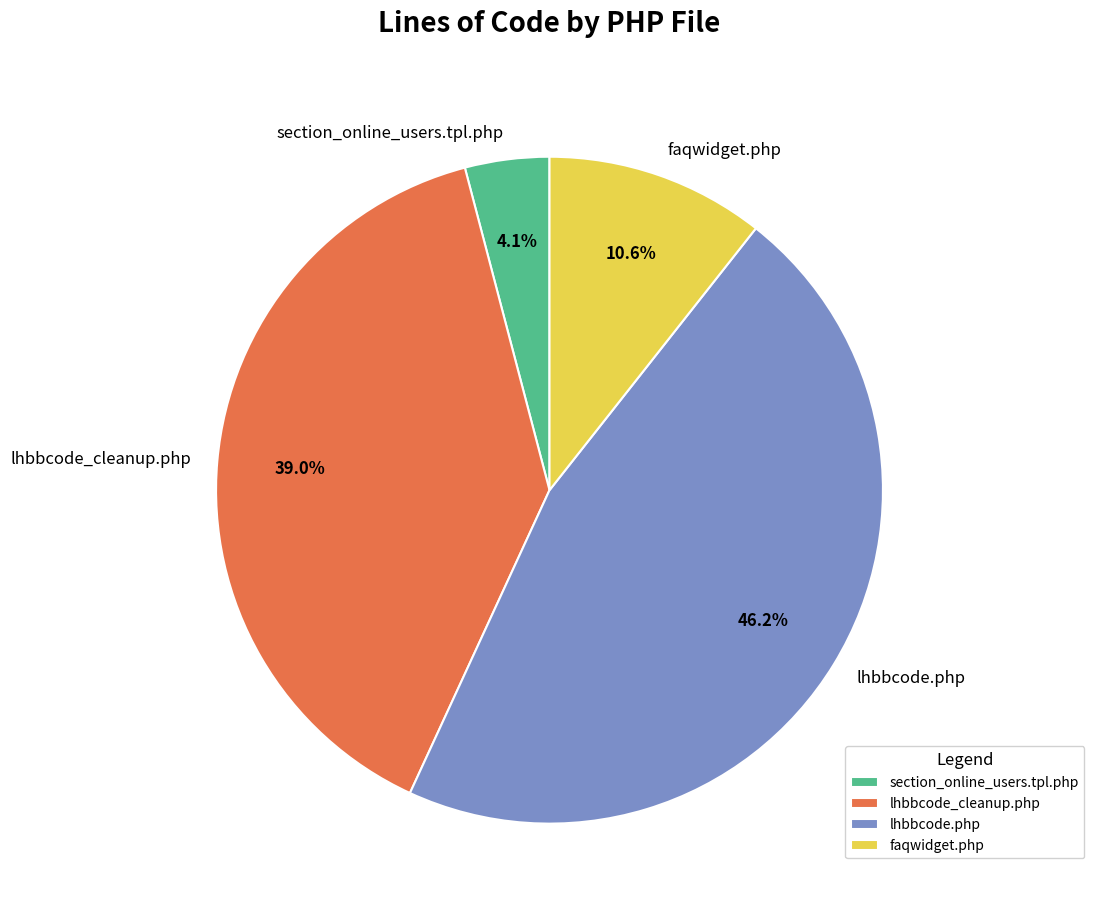

Combined, do section_online_users.tpl.php and lhbbcode_cleanup.php account for over 50%?

No